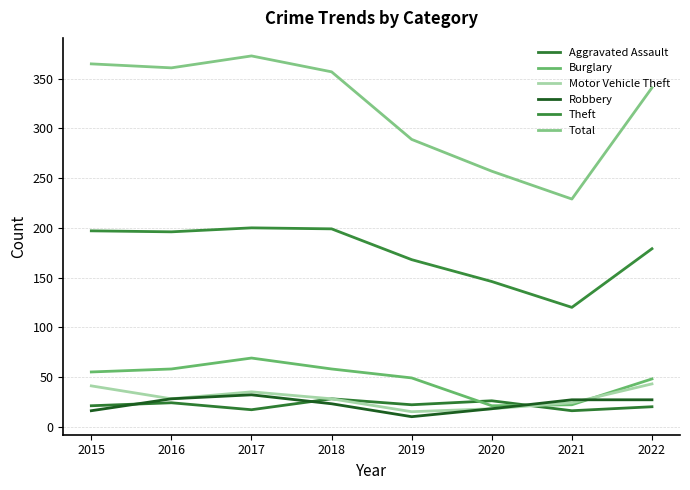

What are all the series names shown in the legend?

Aggravated Assault, Burglary, Motor Vehicle Theft, Robbery, Theft, Total